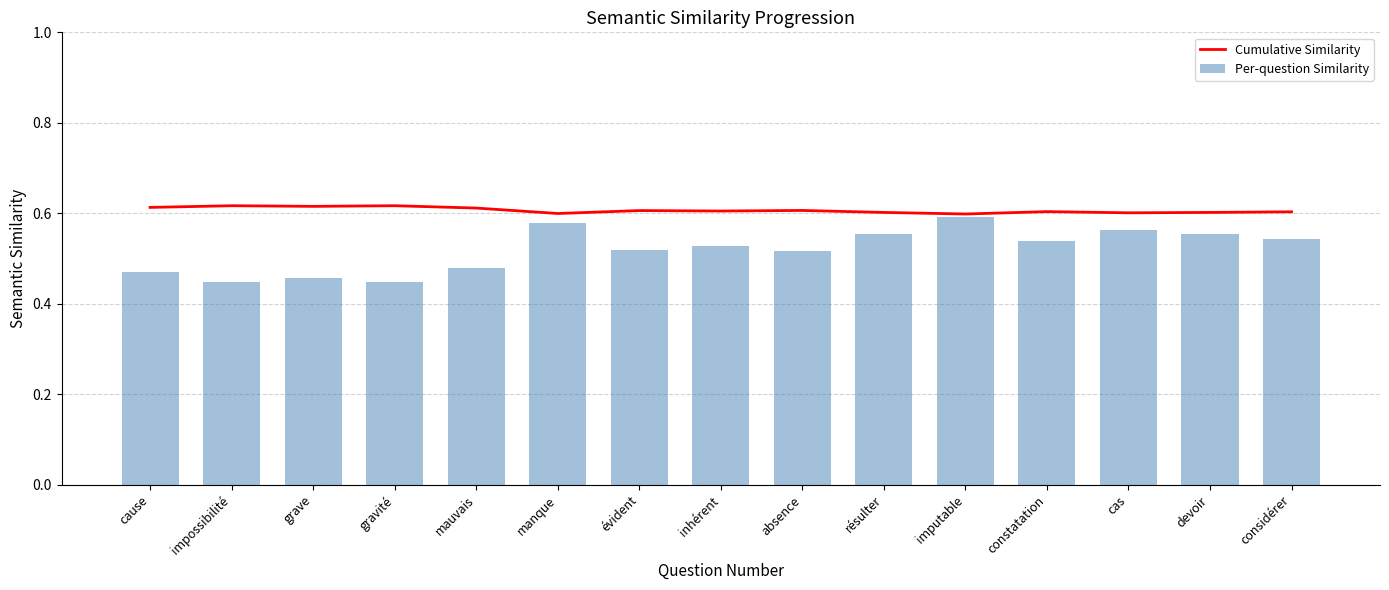

Count the number of categories in the chart.

15